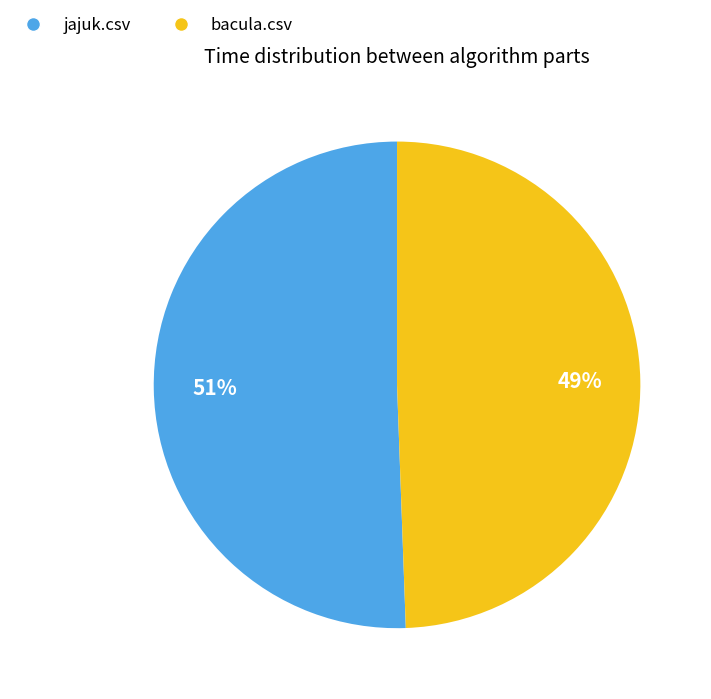

To the nearest percent, what is the combined percentage of jajuk.csv and bacula.csv?

100%